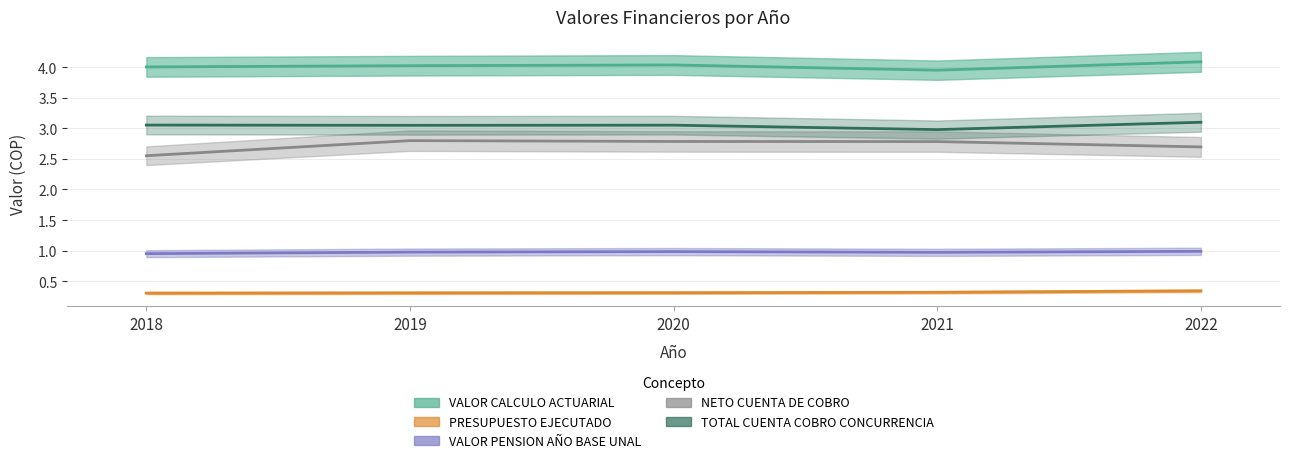

The VALOR PENSION AÑO BASE UNAL series shows 0.3 at 2019. True or false?

False